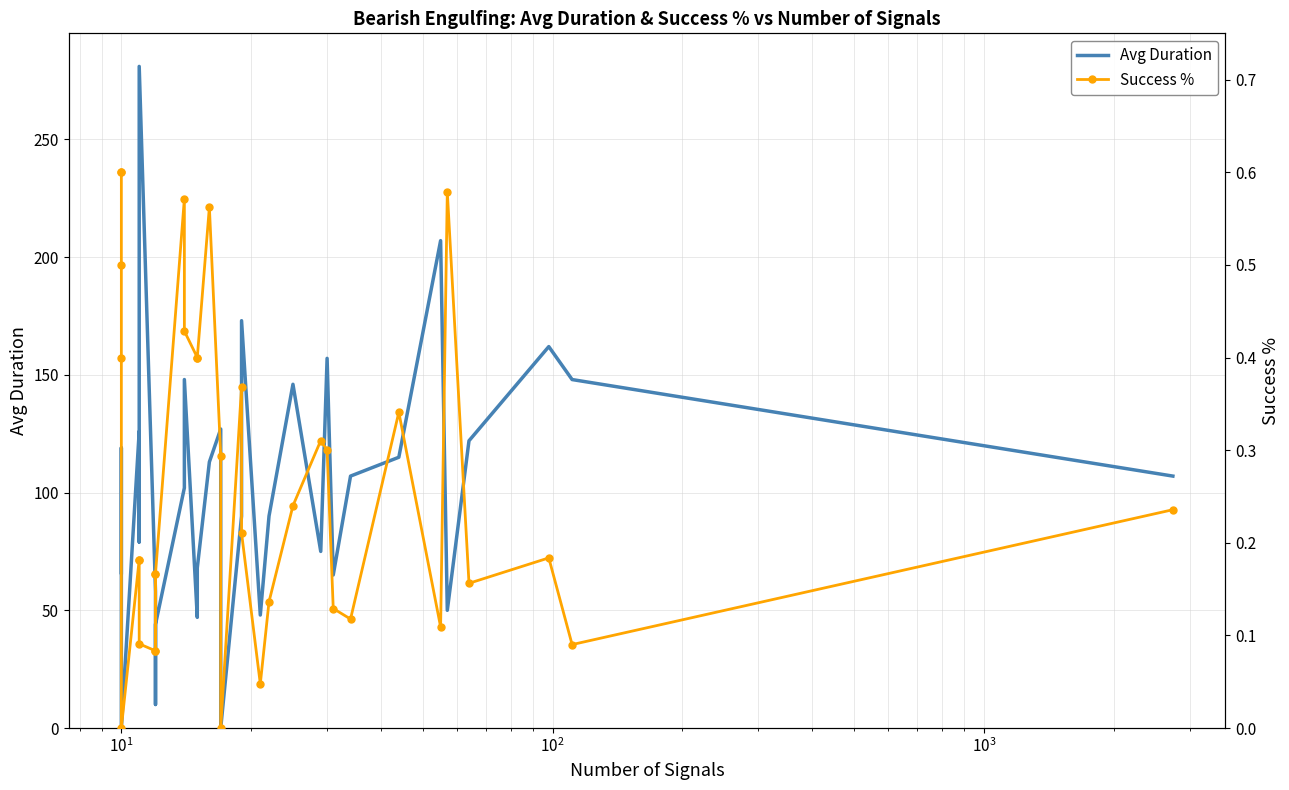

What is the label of the 17th point from the left?

16